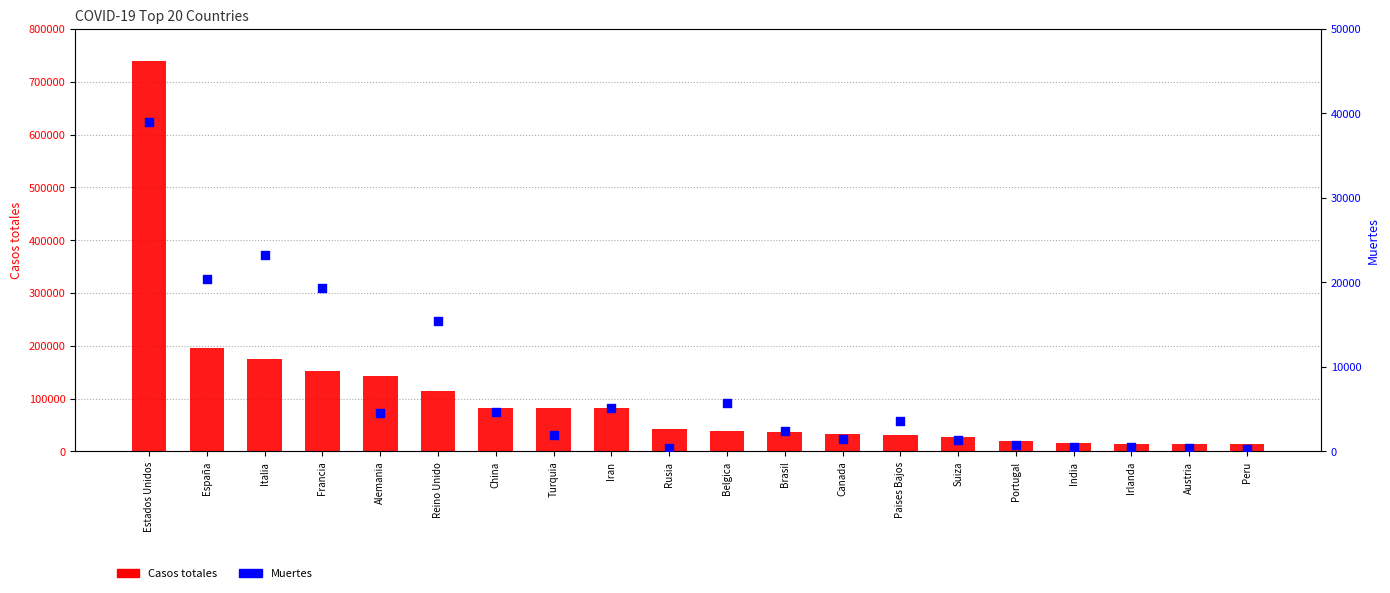

At how many categories does at least one series exceed 489654?

1